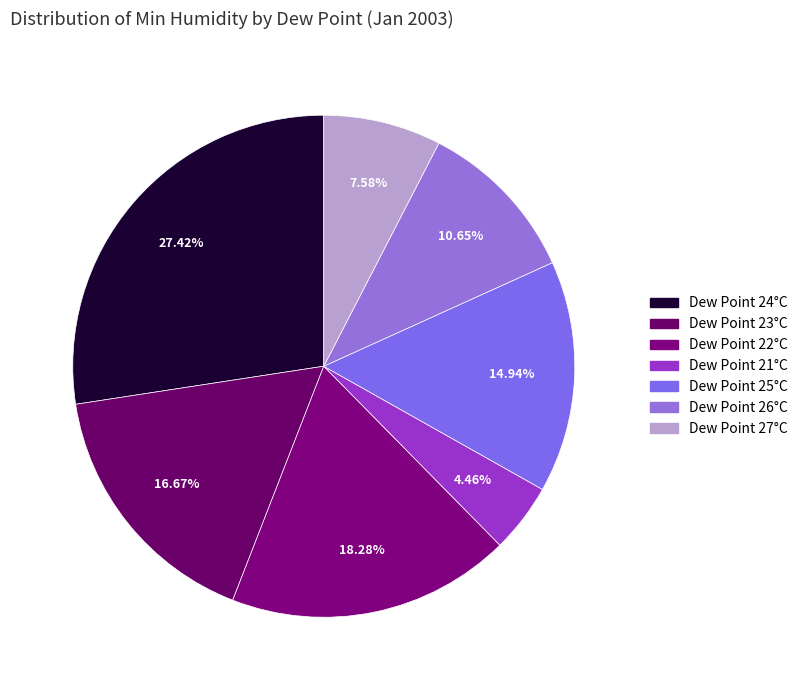

Is there any slice that represents more than half of the pie?

No